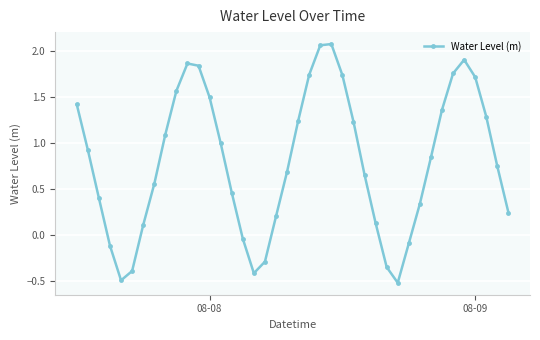

What is the difference between the maximum and minimum values?

2.6